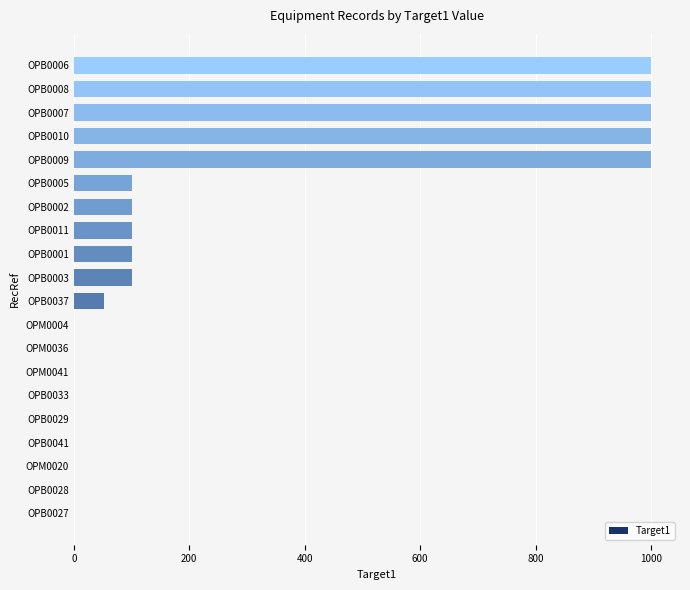

What is the average value?

277.6